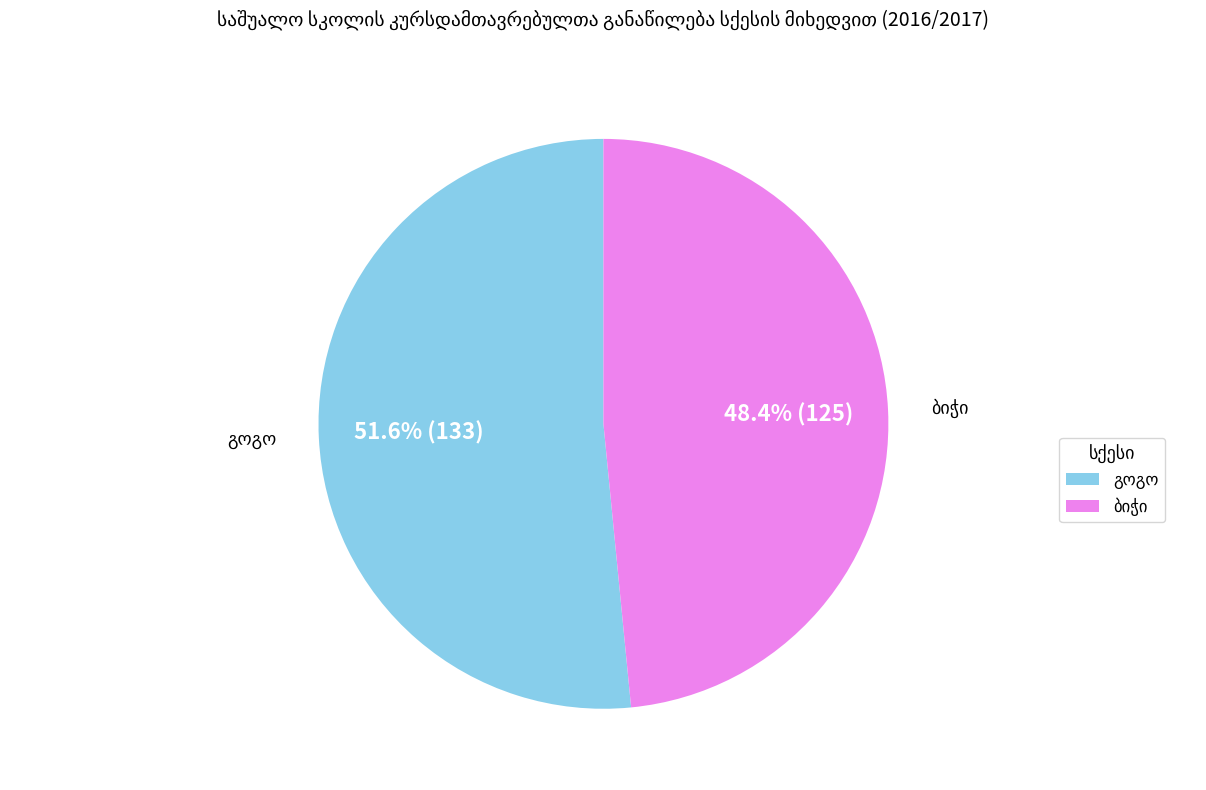

Does any single category account for the majority?

Yes